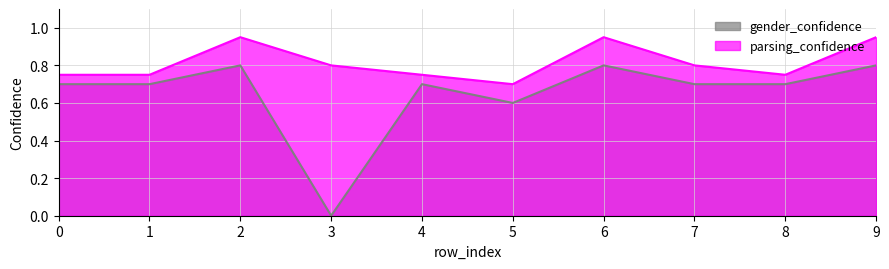

Does the chart display data point markers on the line(s)?

No